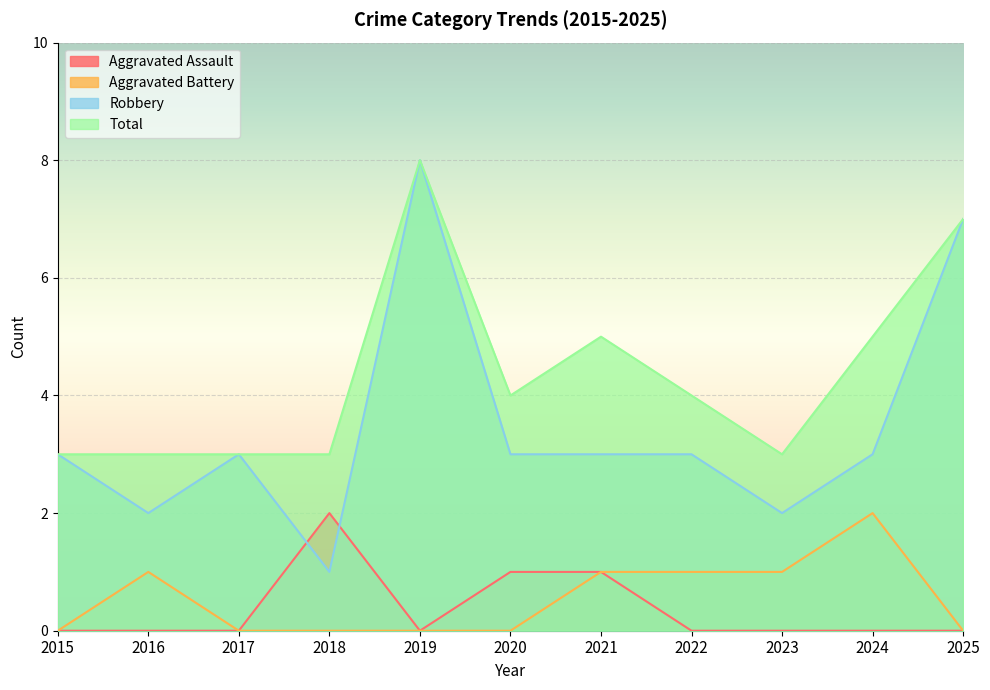

In Aggravated Battery, how many points are higher than both neighbors (excluding endpoints)?

2